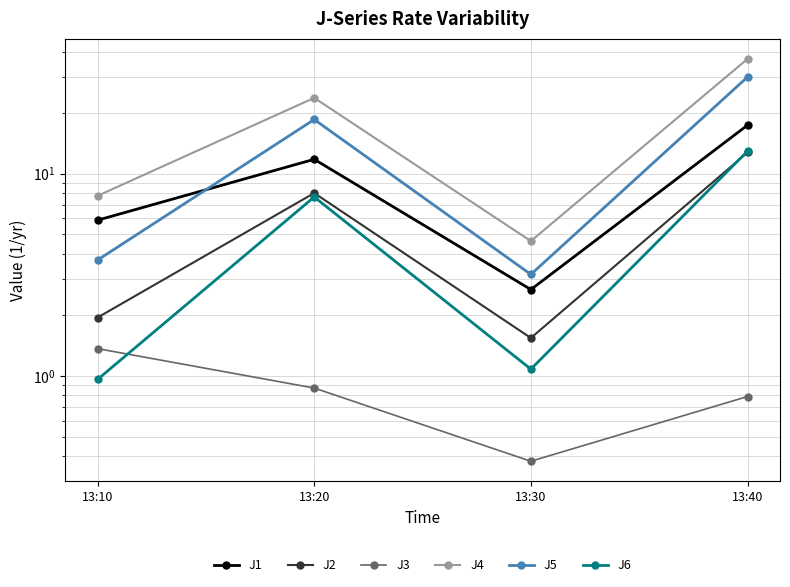

True or false: J2 and J3 cross at least once.

False